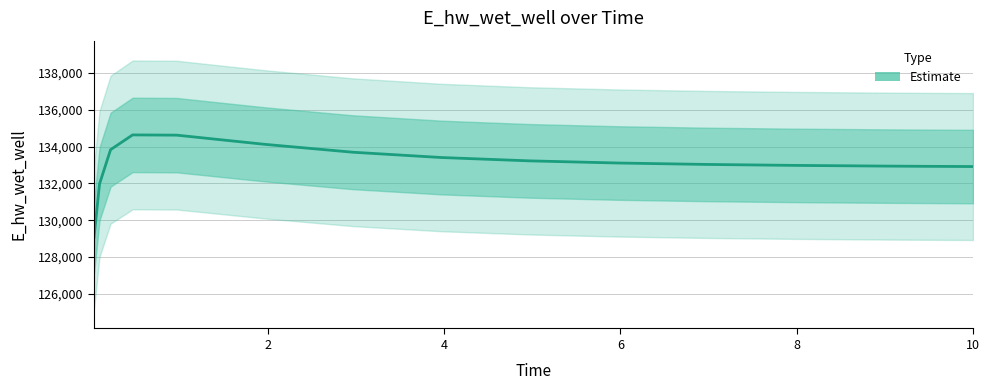

Reading left to right, list all the values displayed in this chart.

129071.3	131971.9	133828.4	134630.7	134617.4	134117.9	133689.7	133403.3	133221.5	133105.1	133028.2	132975.7	132939.0	132925.1	132912.9